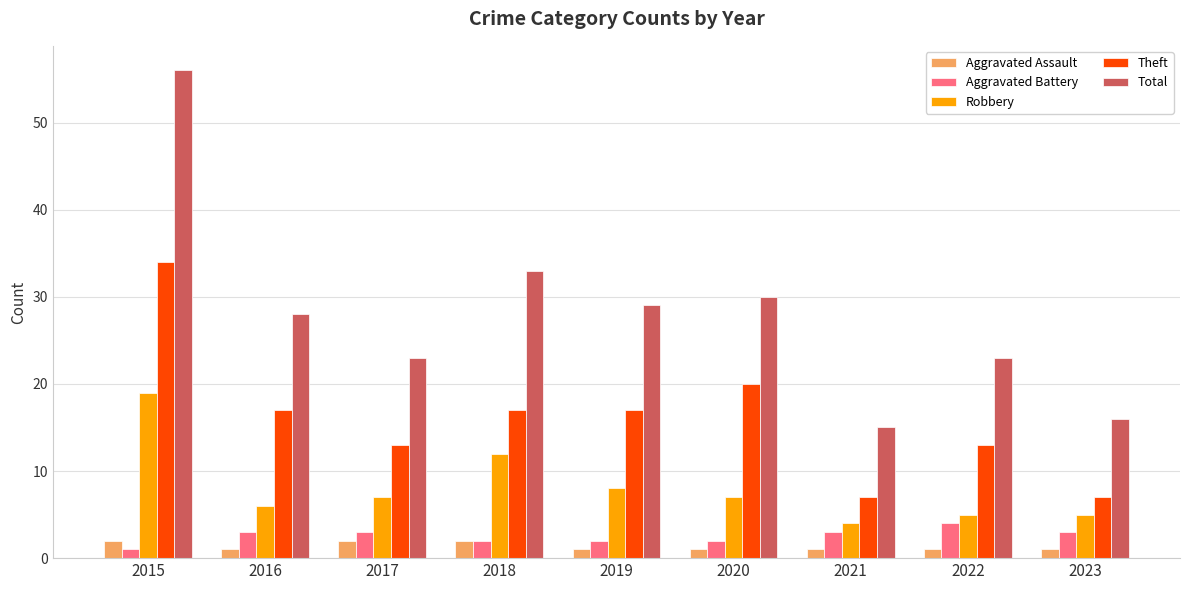

The Theft series shows 5 at 2023. True or false?

False